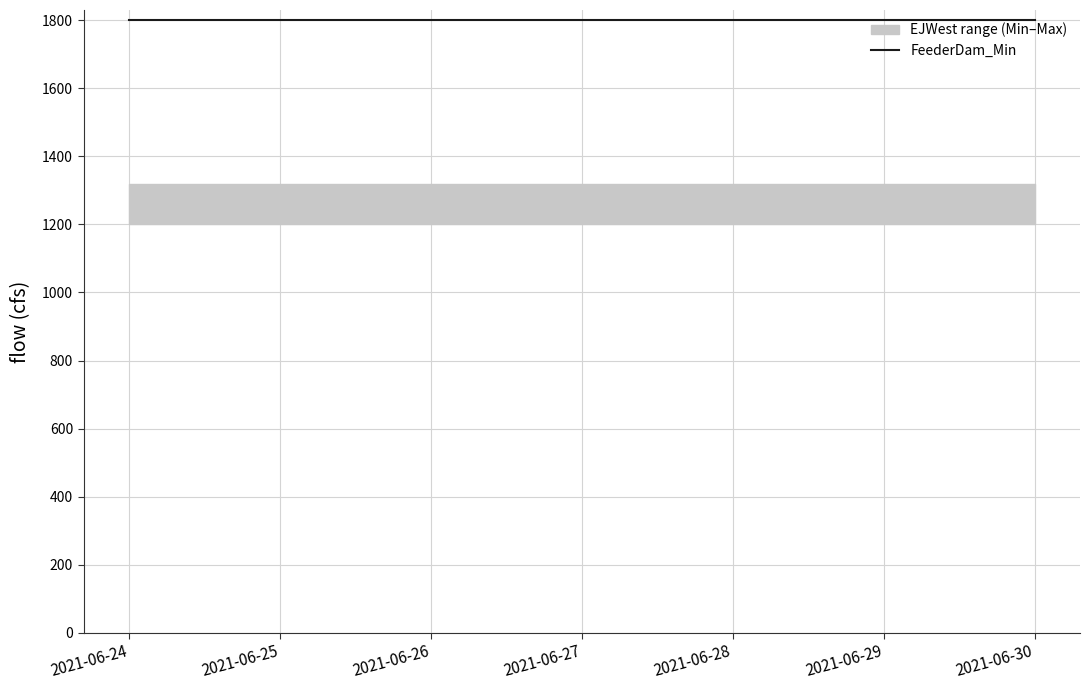

Which label corresponds to the smallest value in the chart?

2021-06-24